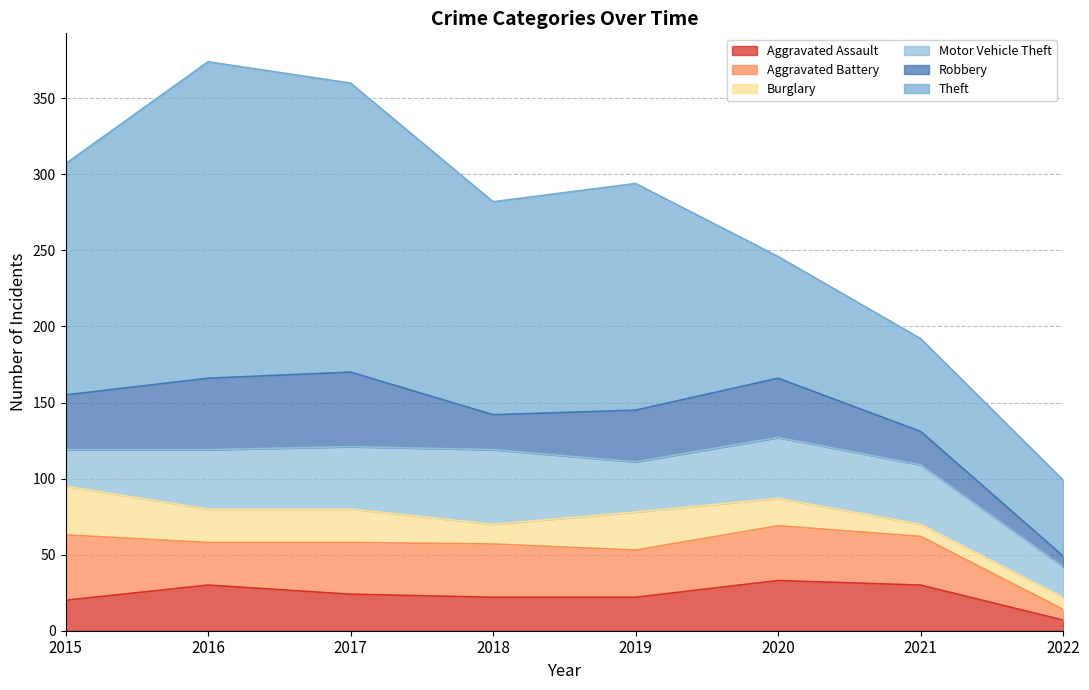

What is the value of the Motor Vehicle Theft point at the 7th from the left?

39